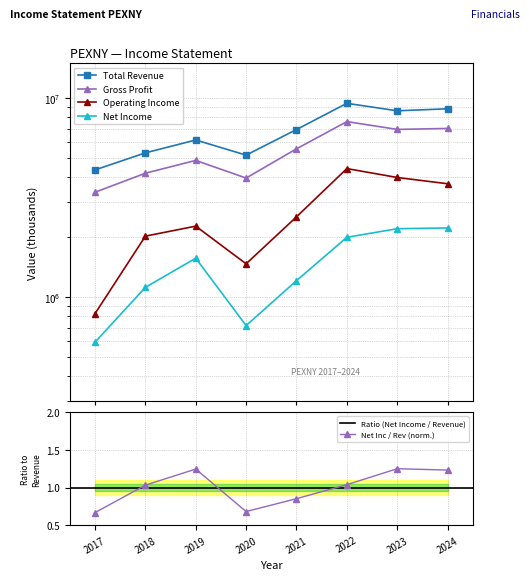

Read the Total Revenue value at 2020, to the nearest 10.

5172500